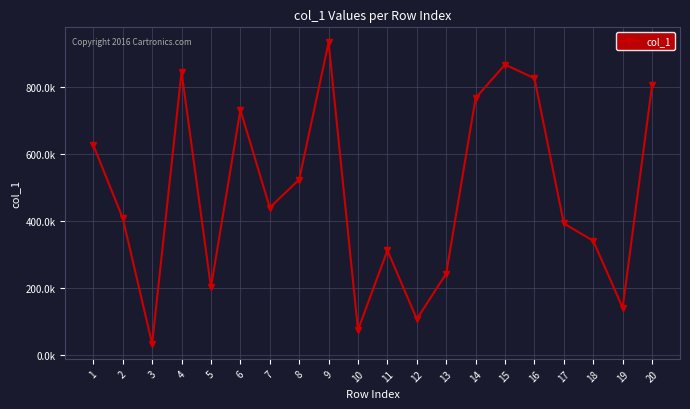

Read the value at 15, to the nearest 50.

867150